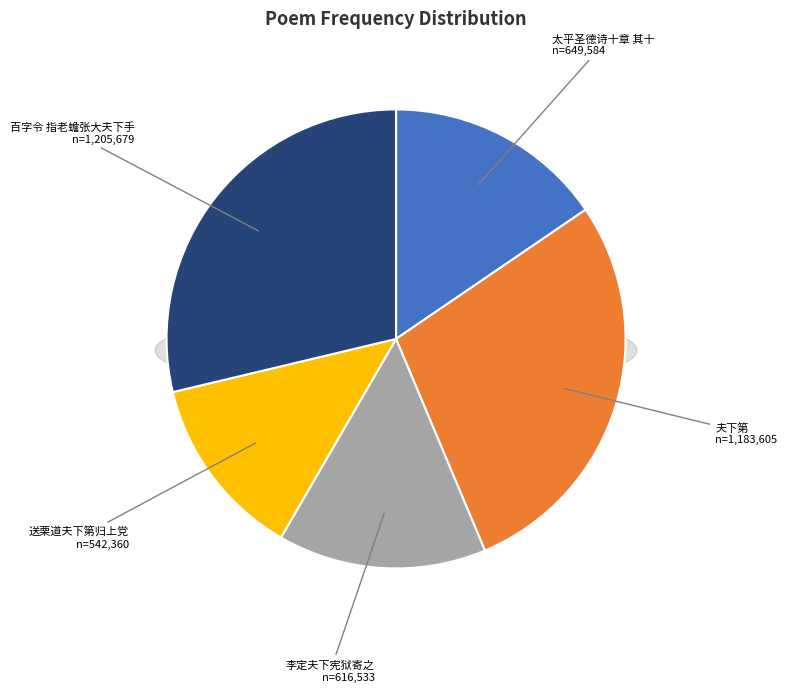

True or false: 太平圣德诗十章 其十 accounts for 15% of the total.

True